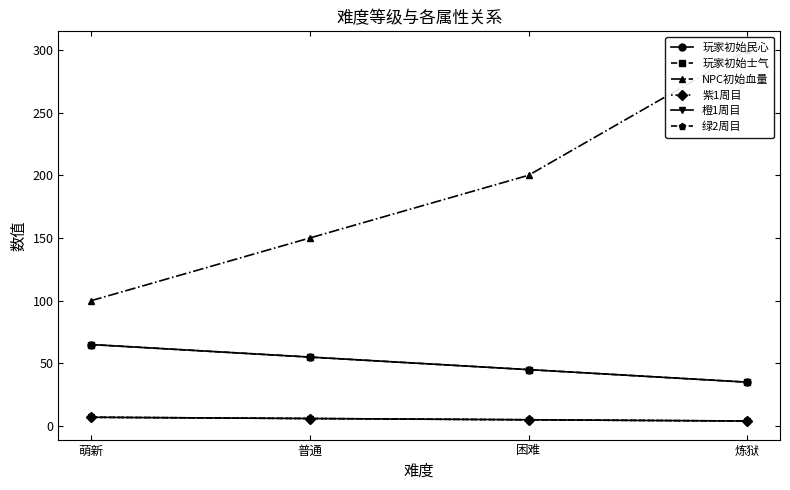

Reading left to right, transcribe all the data shown in this chart.

玩家初始民心: 萌新=65	普通=55	困难=45	炼狱=35
玩家初始士气: 萌新=65	普通=55	困难=45	炼狱=35
NPC初始血量: 萌新=100	普通=150	困难=200	炼狱=300
紫1周目: 萌新=7	普通=6	困难=5	炼狱=4
橙1周目: 萌新=7	普通=6	困难=5	炼狱=4
绿2周目: 萌新=7	普通=6	困难=5	炼狱=4